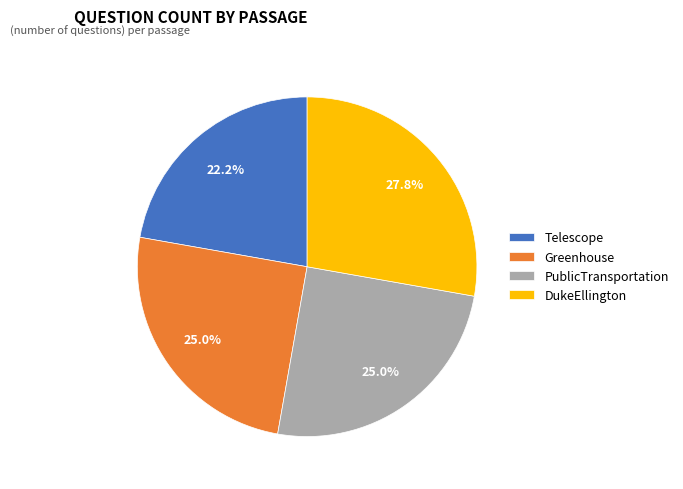

To the nearest percent, what is the difference between the largest and smallest slice percentages?

6%